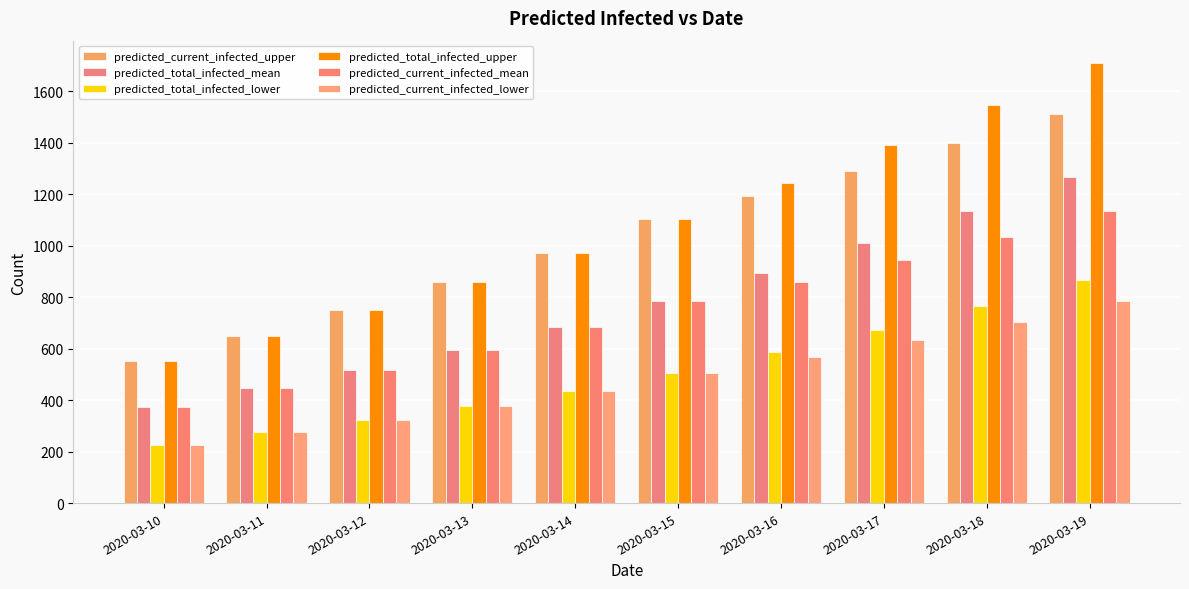

Rank the categories by predicted_current_infected_lower value from lowest to highest.

2020-03-10, 2020-03-11, 2020-03-12, 2020-03-13, 2020-03-14, 2020-03-15, 2020-03-16, 2020-03-17, 2020-03-18, 2020-03-19